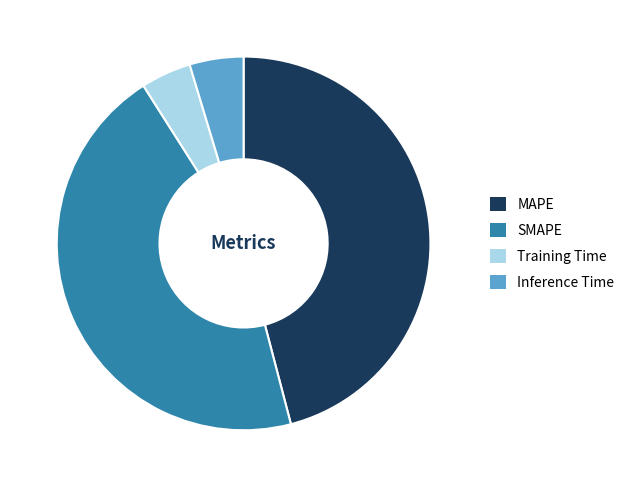

Which has a higher value, MAPE or Training Time?

MAPE